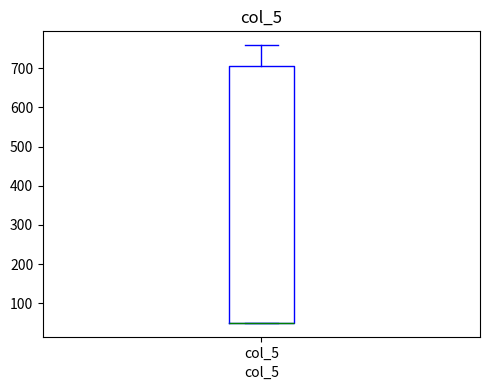

Read this box plot against the y-axis: the position of the median line, the range covered by the box, and the ends of both whiskers. The values are not printed on the chart, so give them approximately, as read against the axis.

median 50 (drawn on the box's lower edge), box 50 to 710, whiskers 50 to 760